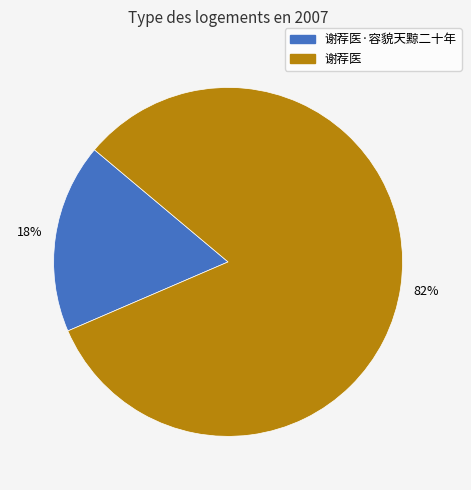

Is the sum of 谢荐医 and 谢荐医·容貌天黥二十年 greater than half?

Yes